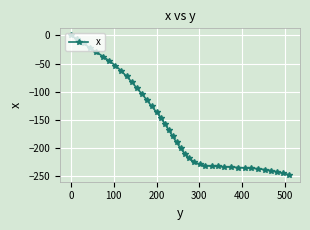

What is the value of the 15th point from the left?

-125.7